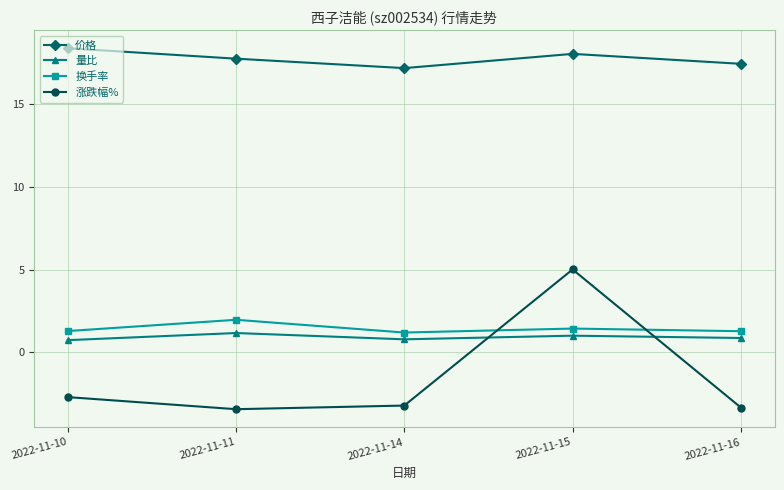

True or false: 换手率 and 量比 intersect in this chart.

False